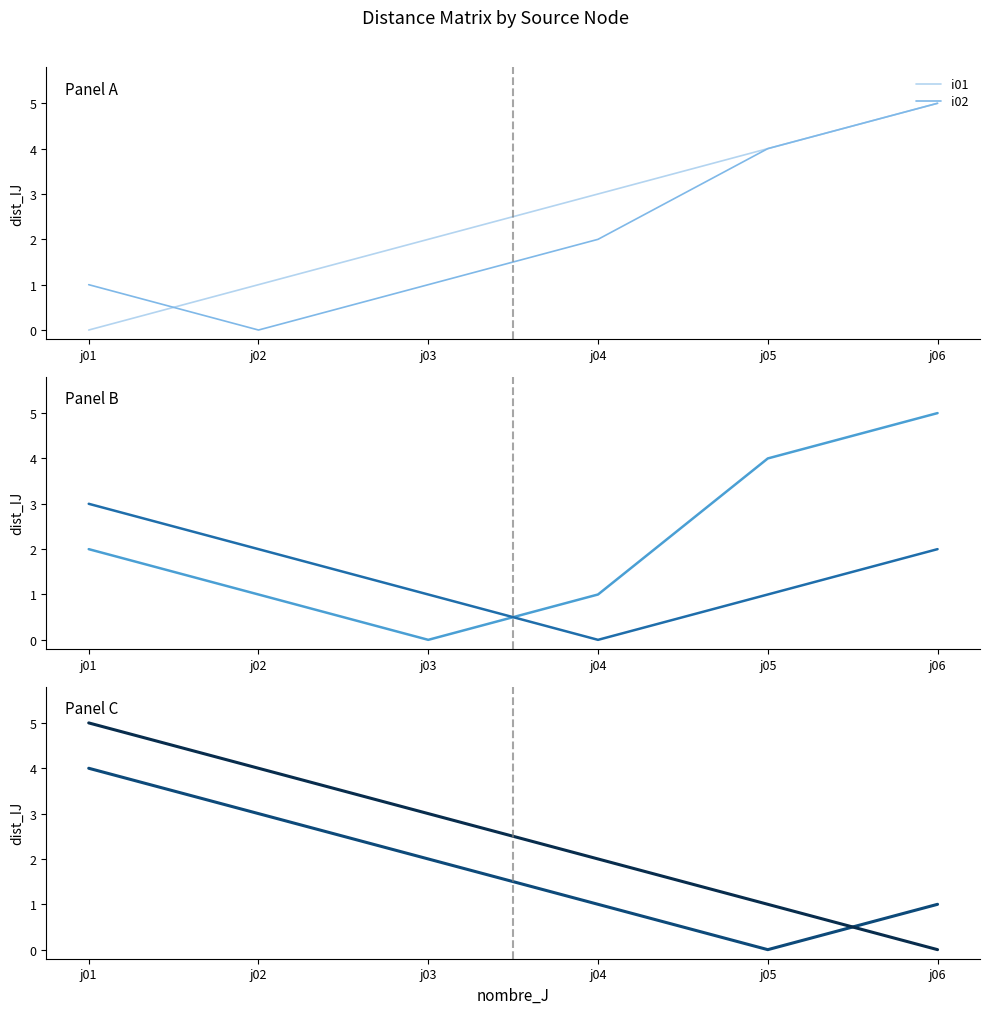

What is the spread (max minus min) of values at j06?

5